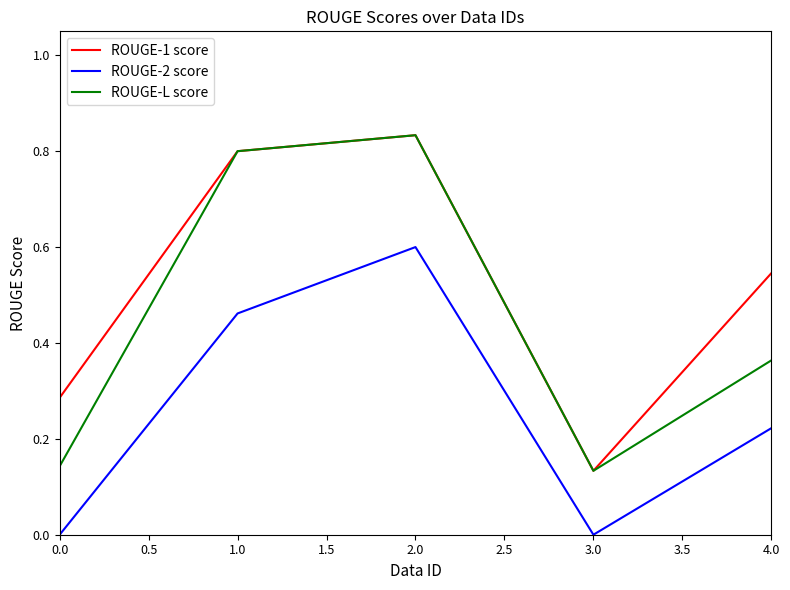

True or false: ROUGE-L score and ROUGE-2 score cross at least once.

False